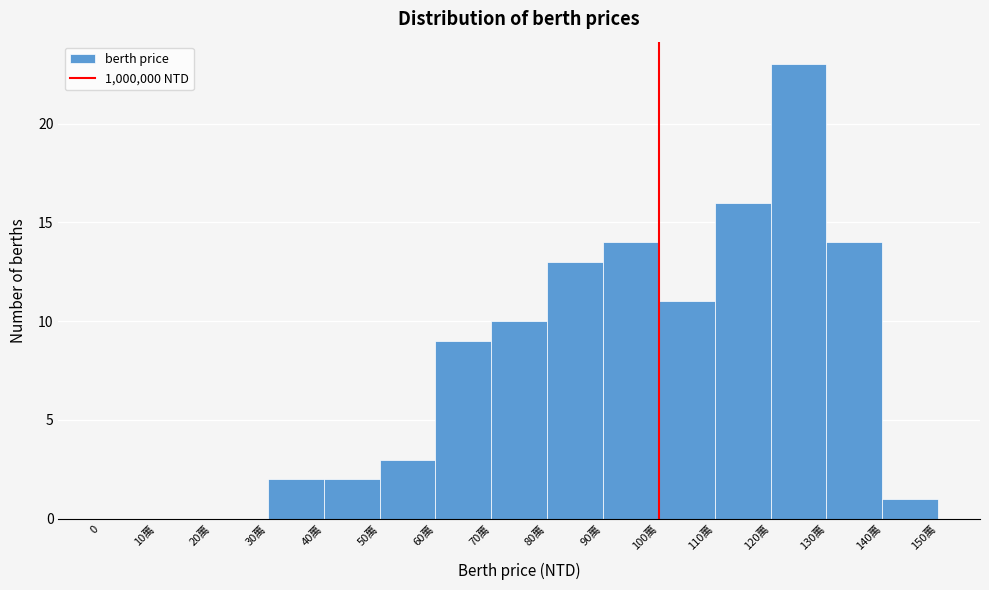

Reading right to left, what are all the values shown in this chart?

140萬=1	130萬=14	120萬=23	110萬=16	100萬=11	90萬=14	80萬=13	70萬=10	60萬=9	50萬=3	40萬=2	30萬=2	20萬=0	10萬=0	0=0